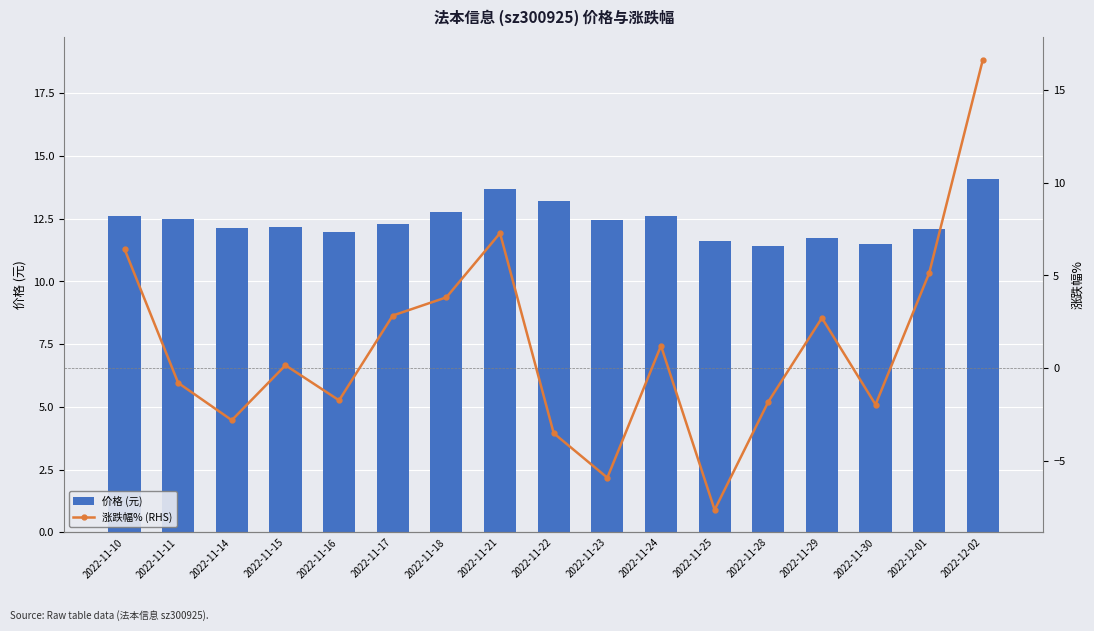

Count the number of data series in this chart.

2